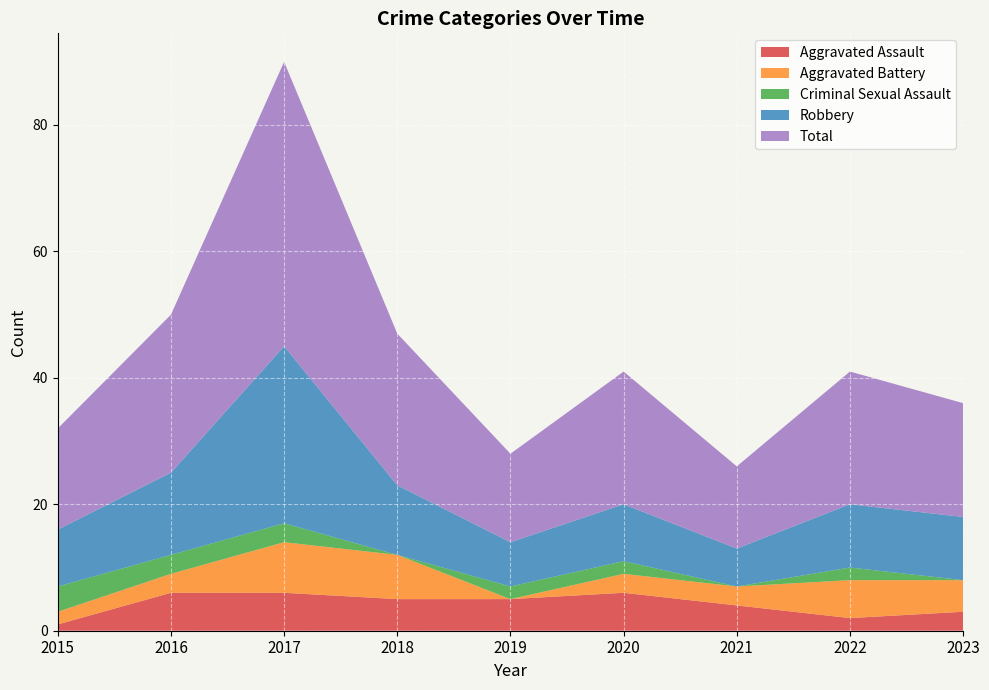

Reading left to right, transcribe all the data shown in this chart.

Aggravated Assault: 1	6	6	5	5	6	4	2	3
Aggravated Battery: 2	3	8	7	0	3	3	6	5
Criminal Sexual Assault: 4	3	3	0	2	2	0	2	0
Robbery: 9	13	28	11	7	9	6	10	10
Total: 16	25	45	24	14	21	13	21	18